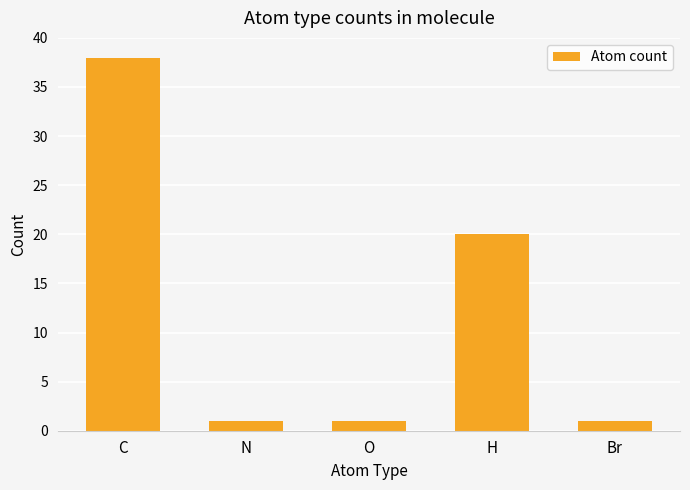

What is the sum of the values at Br and H?

21